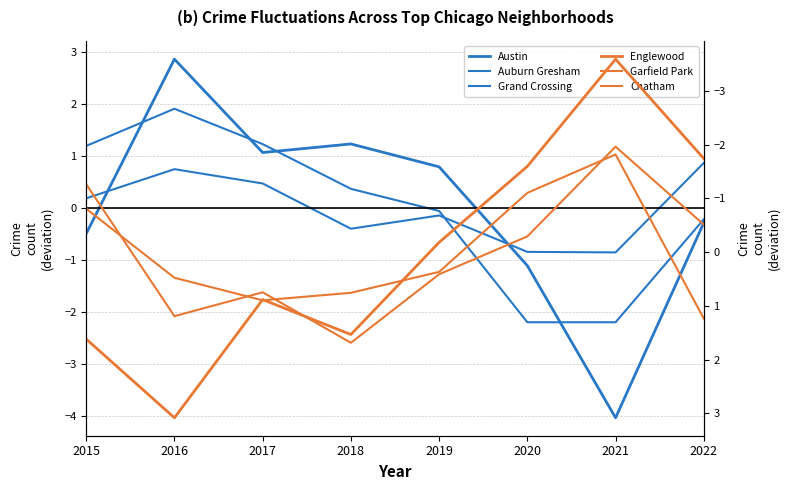

Reading right to left, transcribe all the data shown in this chart.

Austin: -0.3	-4.0	-1.1	0.8	1.2	1.1	2.9	-0.5
Auburn Gresham: -0.2	-2.2	-2.2	-0.1	0.4	1.2	1.9	1.2
Grand Crossing: 0.9	-0.9	-0.8	-0.1	-0.4	0.5	0.7	0.2
Englewood: -1.7	-3.6	-1.6	-0.2	1.5	0.9	3.1	1.6
Garfield Park: -0.5	-2.0	-0.3	0.4	1.7	0.7	1.2	-1.3
Chatham: 1.2	-1.8	-1.1	0.4	0.8	0.9	0.5	-0.8